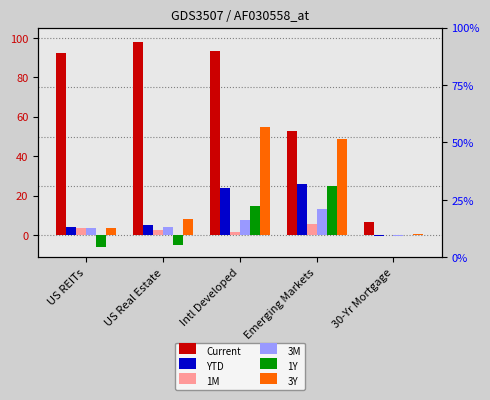

The 3M series shows 1.1 at US Real Estate. True or false?

False